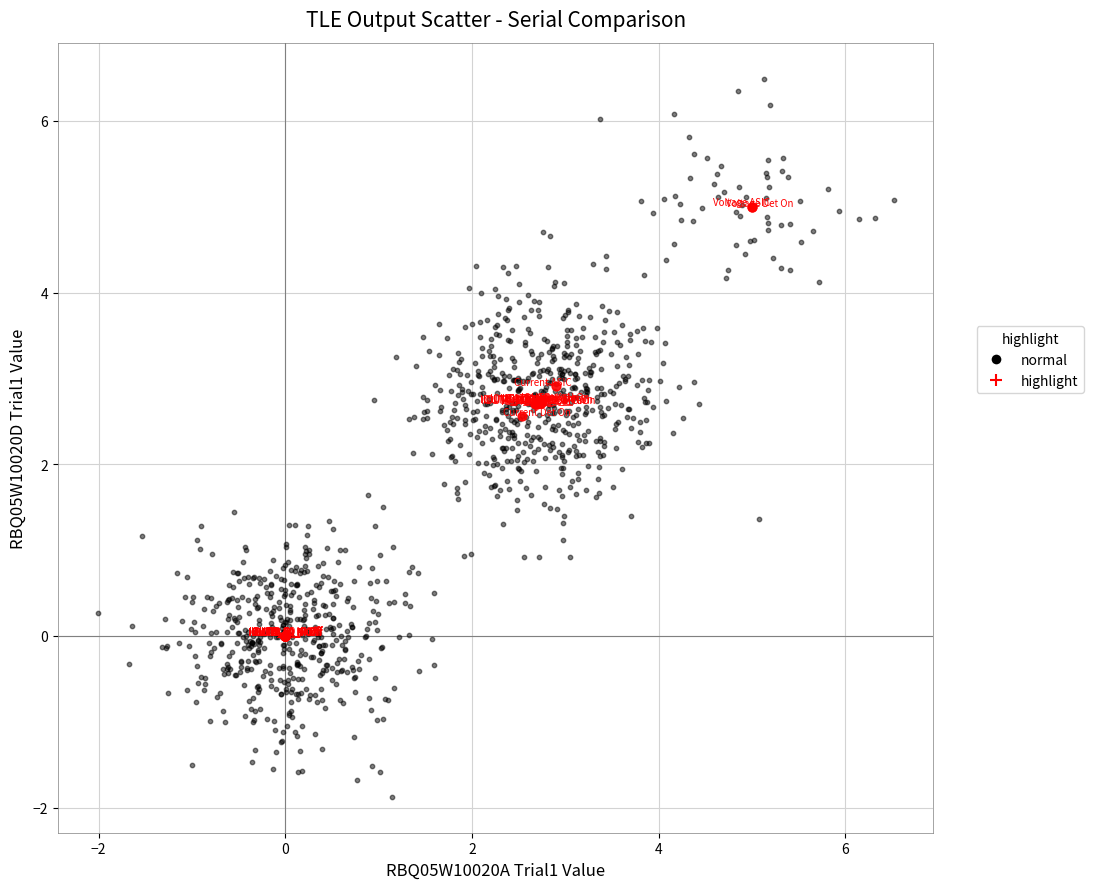

Which series has the widest spread of Y values?

normal